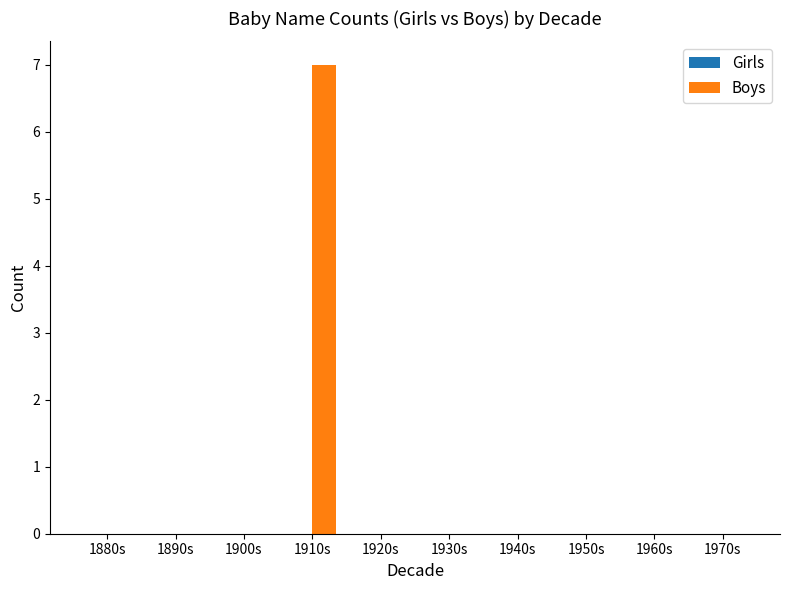

Which category has the highest value across all series?

1910s